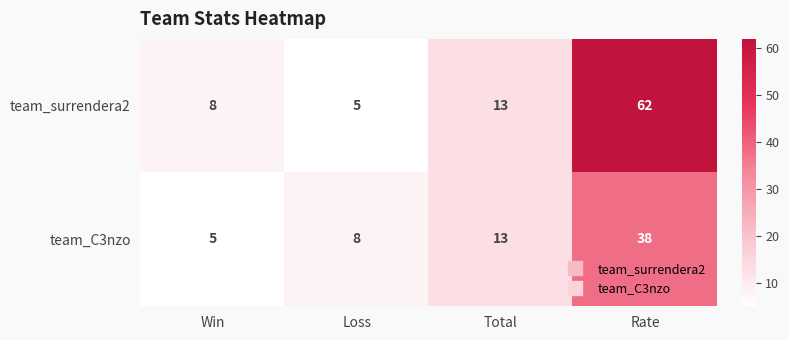

List the series in order of their overall mean, highest first.

team_surrendera2, team_C3nzo